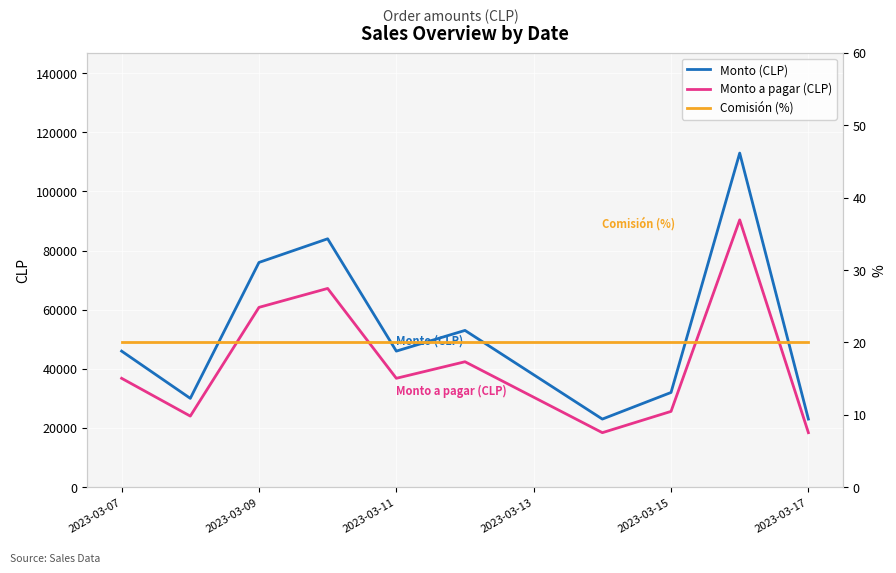

At how many categories does at least one series exceed 54513?

3